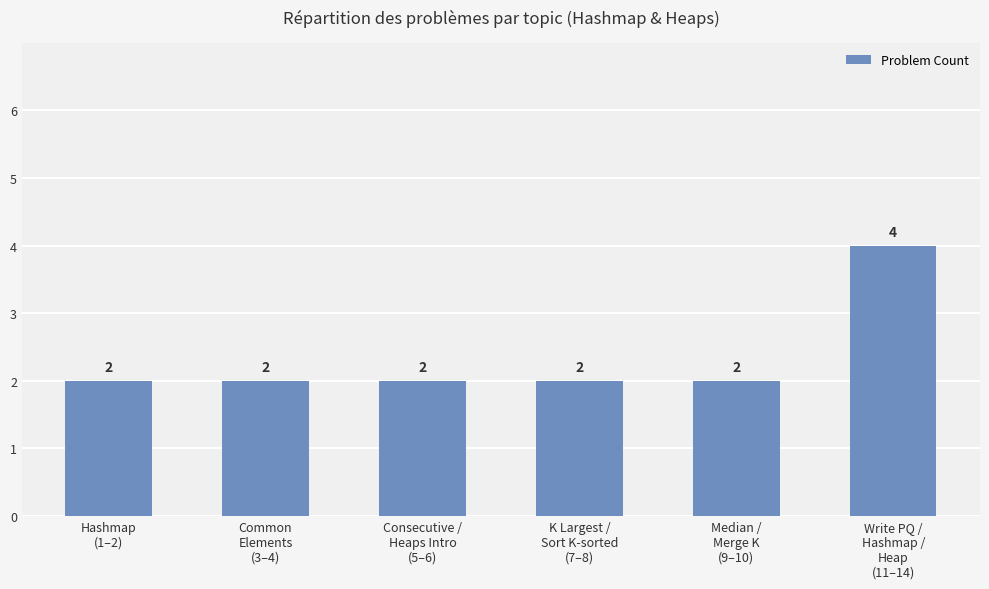

True or false: the data shows 1 at Median /
Merge K
(9–10).

False